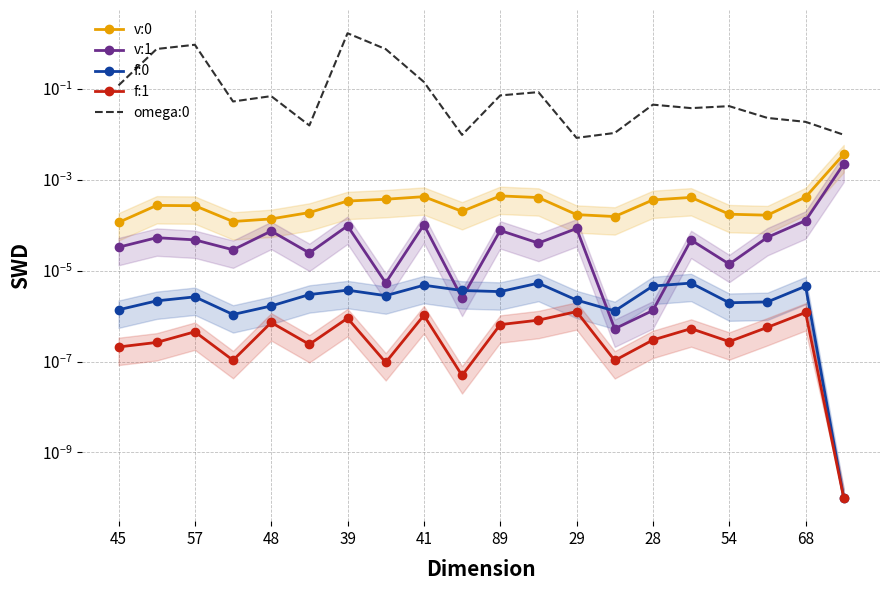

Is the value of v:1 at 28 greater than the value of f:1 at 89?

Yes